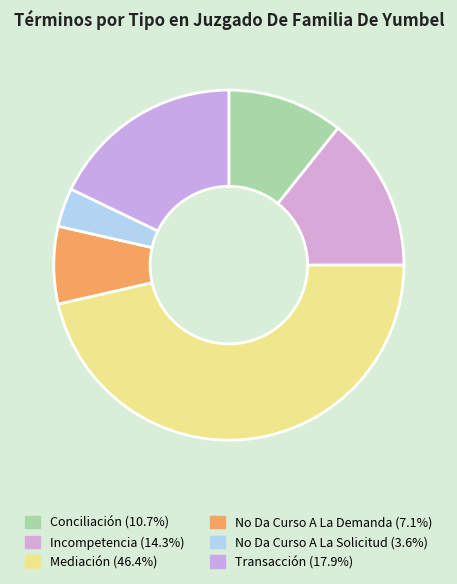

Which slice is the smallest?

No Da Curso A La Solicitud